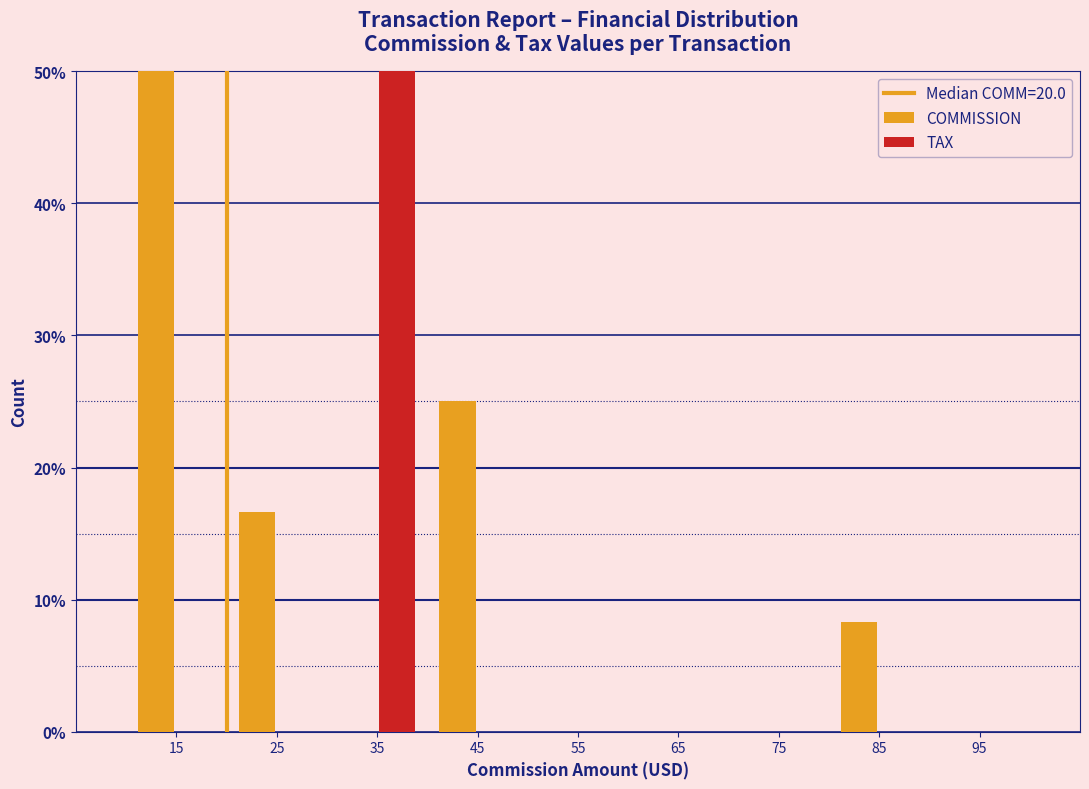

Reading left to right, transcribe all the data shown in this chart.

COMMISSION: 15=50.0	25=16.7	35=0.0	45=25.0	55=0.0	65=0.0	75=0.0	85=8.3	95=0.0
TAX: 15=0.0	25=0.0	35=50.0	45=0.0	55=0.0	65=0.0	75=0.0	85=0.0	95=0.0